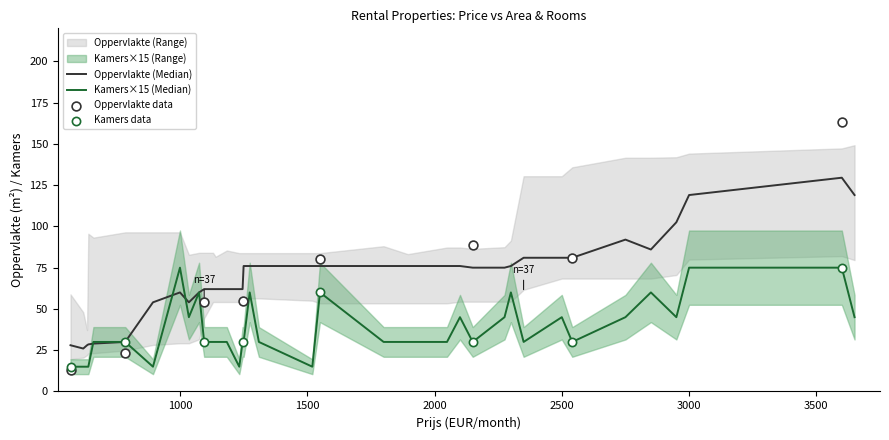

Which has a higher value, 635 or 2950?

2950